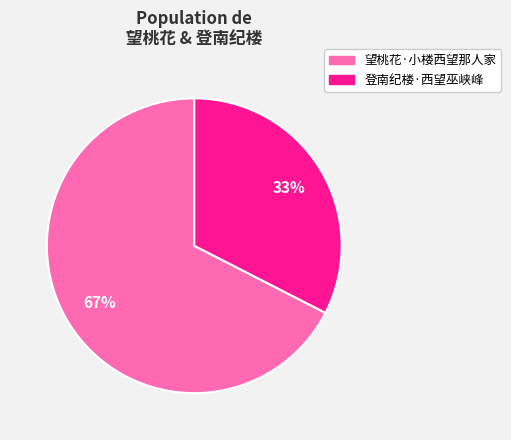

Which slice is the smallest?

登南纪楼·西望巫峡峰